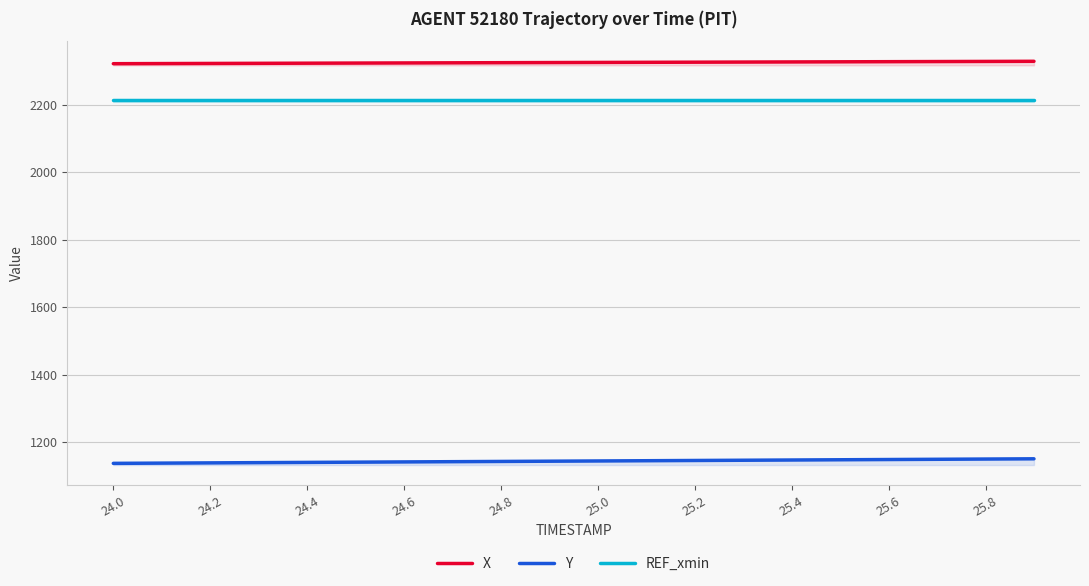

Which category has the lowest value in the Y series?

24.0